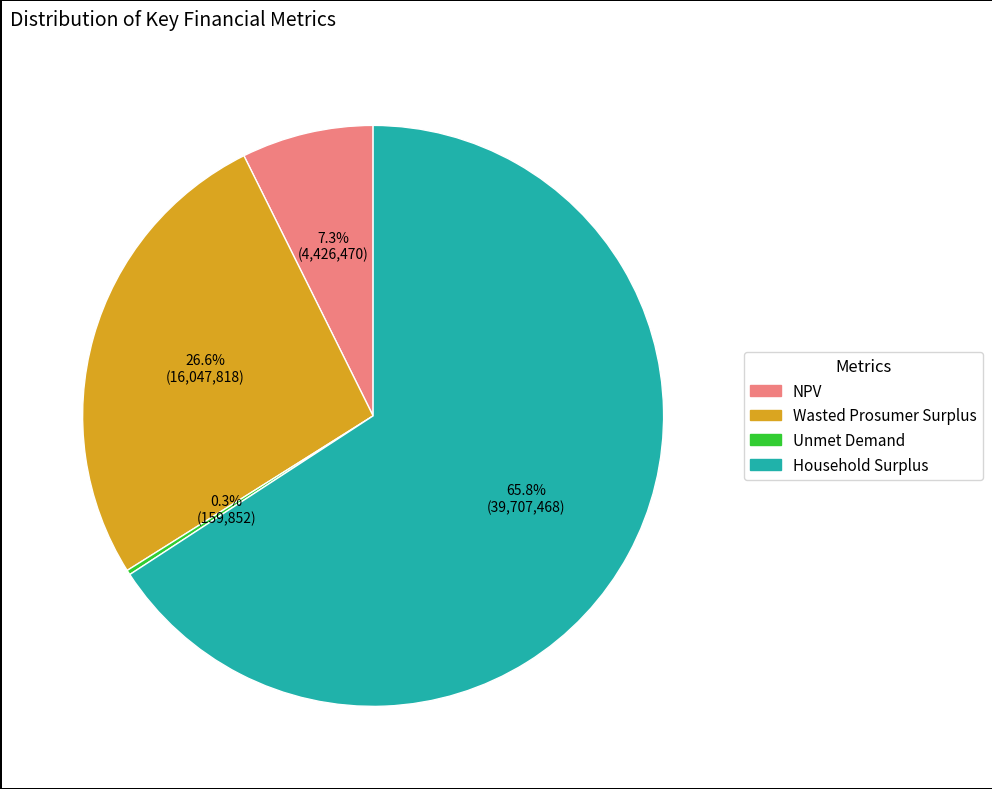

What is the majority slice?

Household Surplus